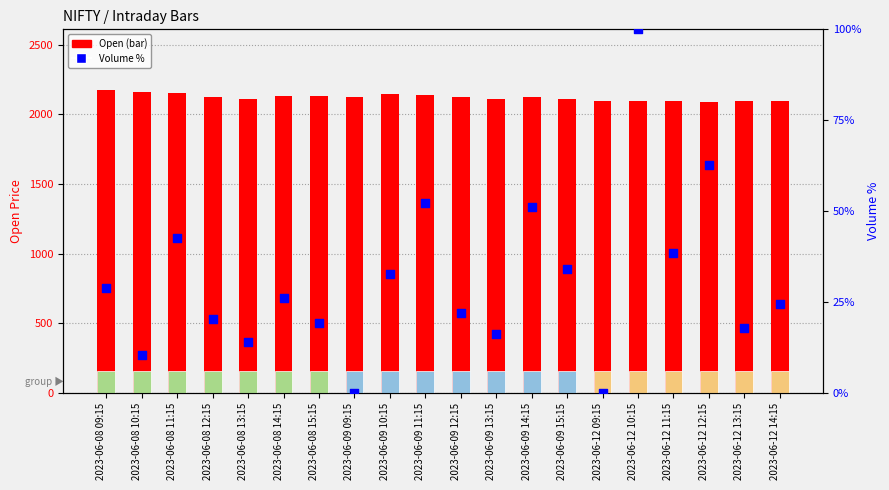

What is the total value across all series at 2023-06-08 15:15?

2147.1